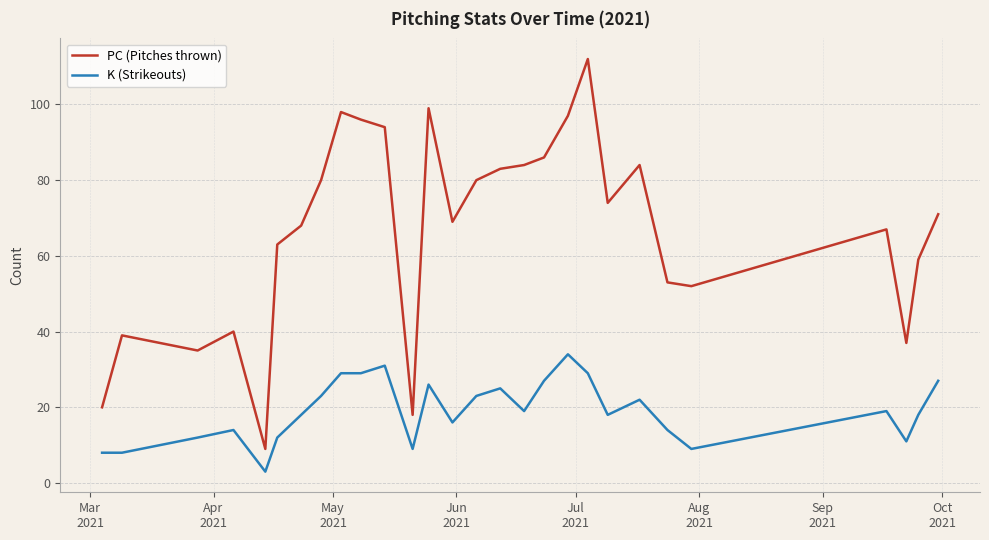

True or false: K (Strikeouts) and PC (Pitches thrown) intersect in this chart.

False